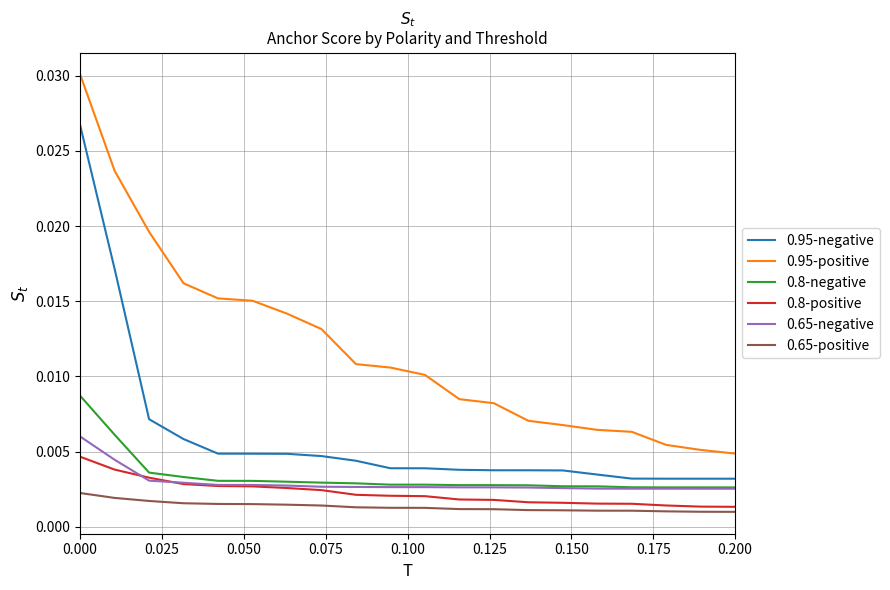

True or false: 0.95-negative and 0.8-positive intersect in this chart.

False